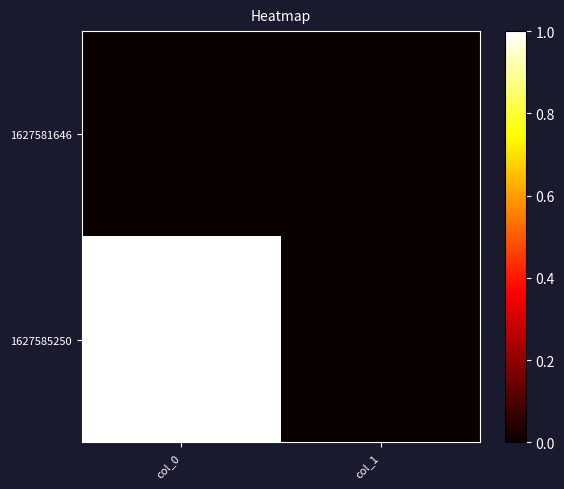

Between col_0 and col_1, which is larger?

col_0